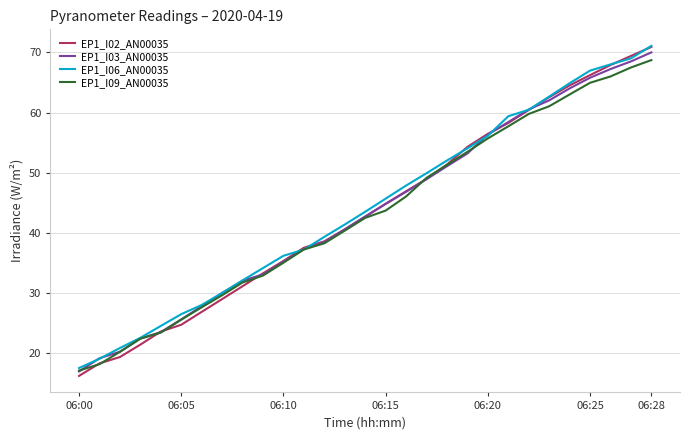

What is the highest value of the EP1_I03_AN00035 series?

70.0